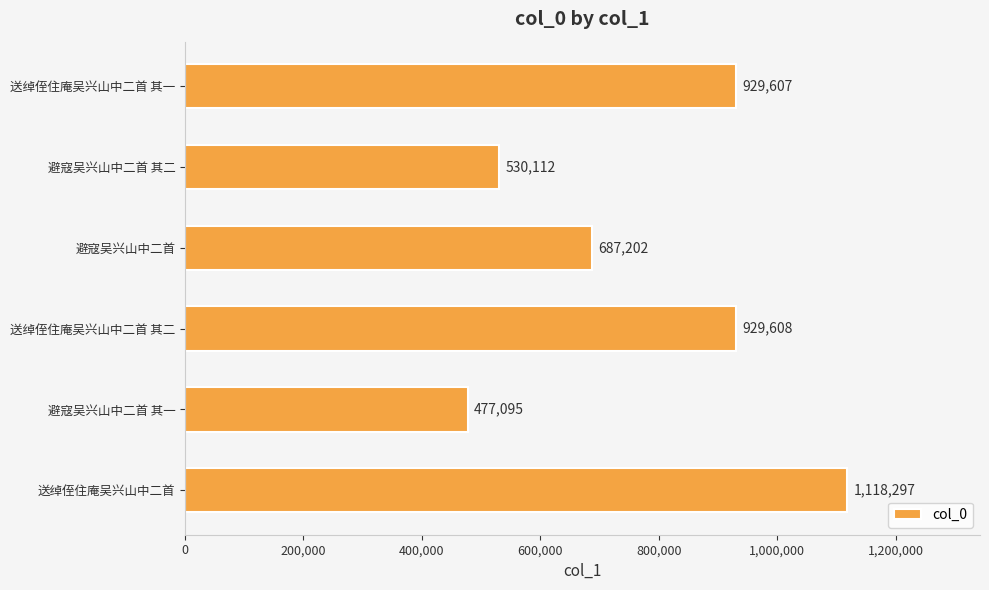

List the labels in order of value, largest first.

送绰侄住庵吴兴山中二首, 送绰侄住庵吴兴山中二首 其二, 送绰侄住庵吴兴山中二首 其一, 避寇吴兴山中二首, 避寇吴兴山中二首 其二, 避寇吴兴山中二首 其一